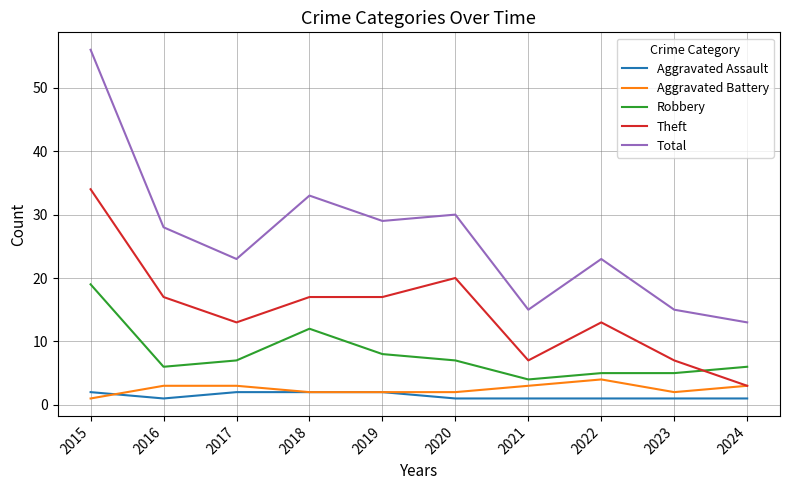

List the series in order of their peak value, highest first.

Total, Theft, Robbery, Aggravated Battery, Aggravated Assault